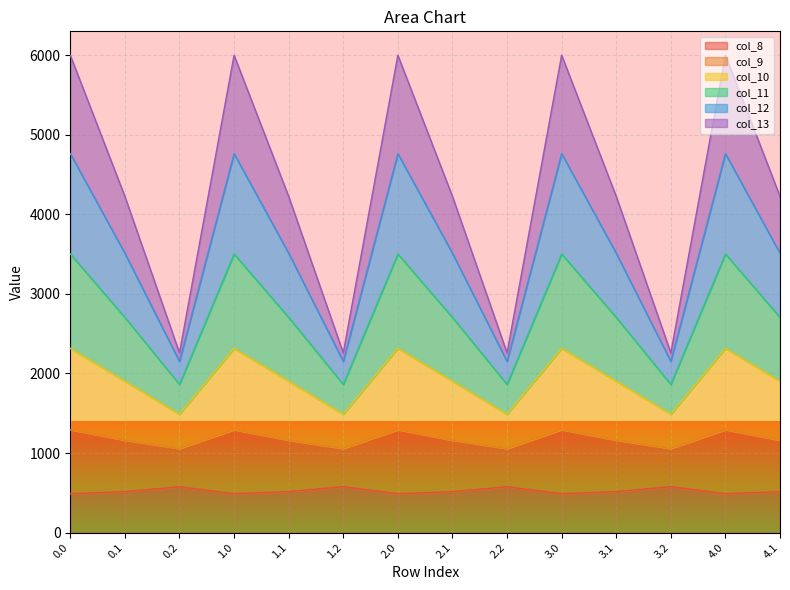

True or false: col_8 and col_12 intersect in this chart.

False